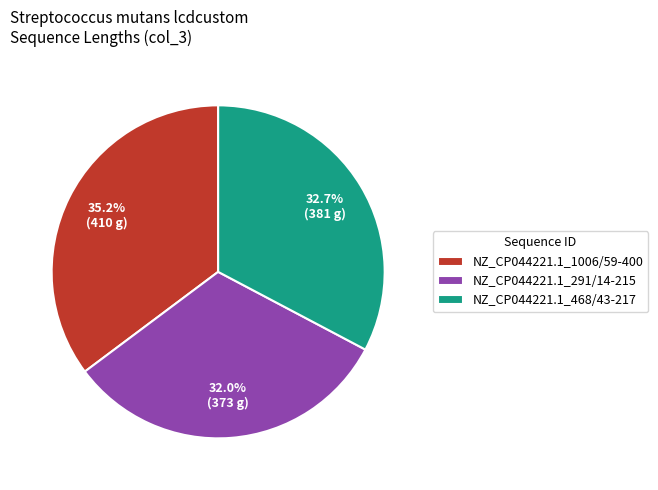

What percentage is the NZ_CP044221.1_468/43-217 slice, to the nearest percent?

33%